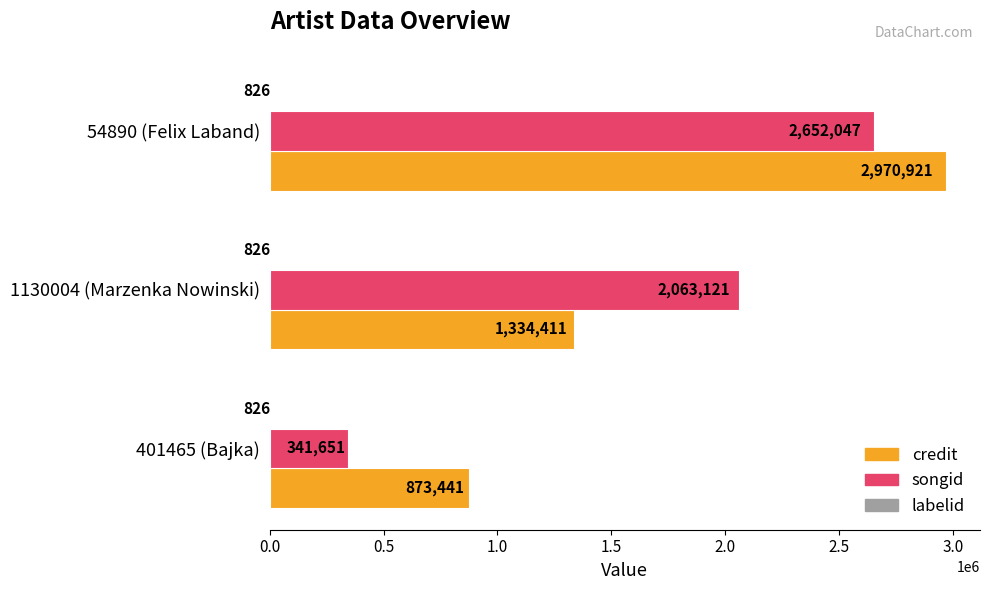

The songid series shows 2063121 at 1130004 (Marzenka Nowinski). True or false?

True